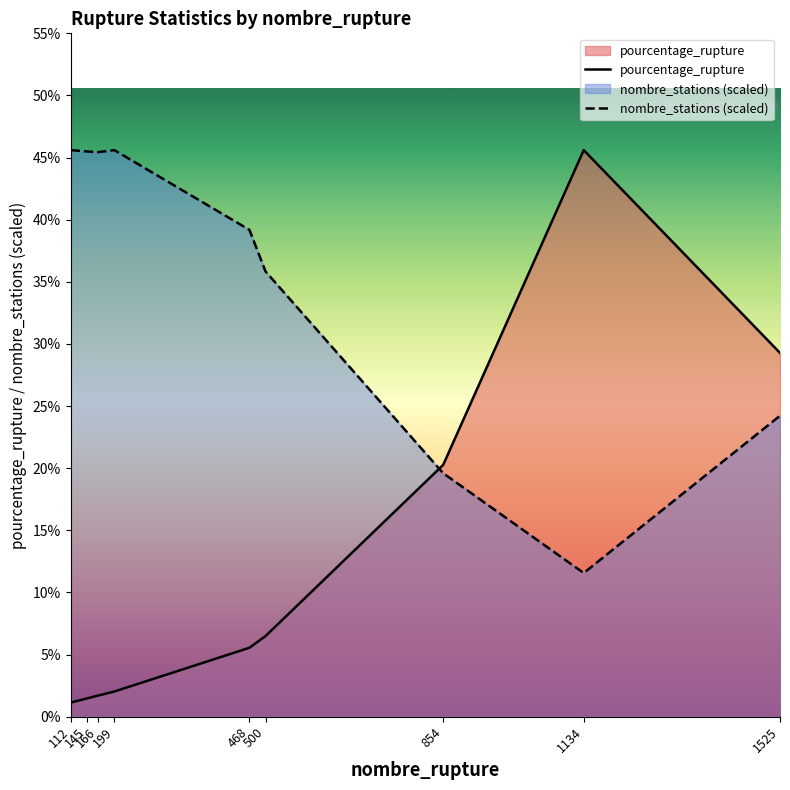

Reading left to right, what are all the values shown in this chart?

pourcentage_rupture: 1.1	1.5	1.7	2.0	5.5	6.5	20.3	45.6	29.3
nombre_stations (scaled): 45.6	45.5	45.4	45.6	39.2	35.8	19.6	11.6	24.2